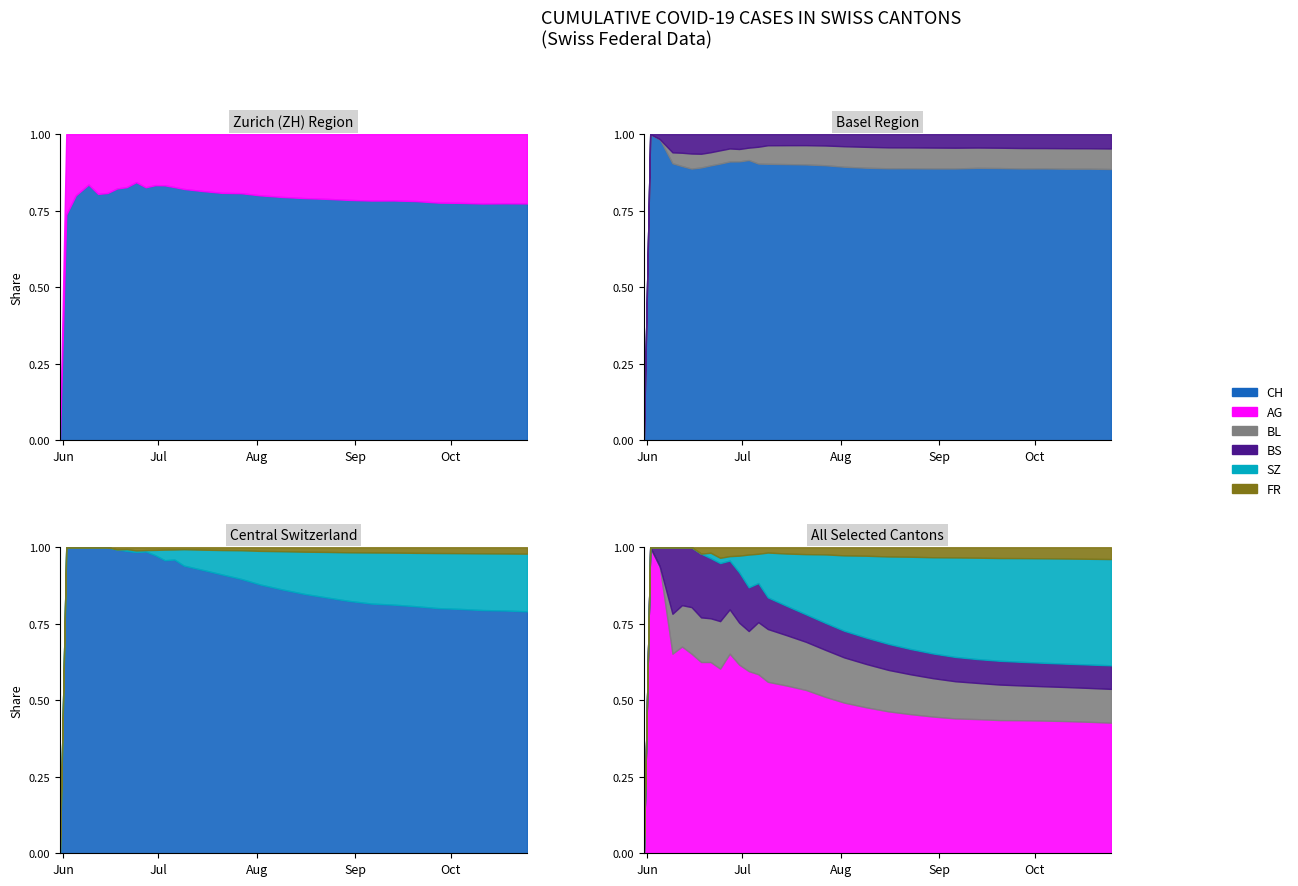

Between which two adjacent categories do SZ and FR first intersect?

2020-06-27 and 2020-06-30